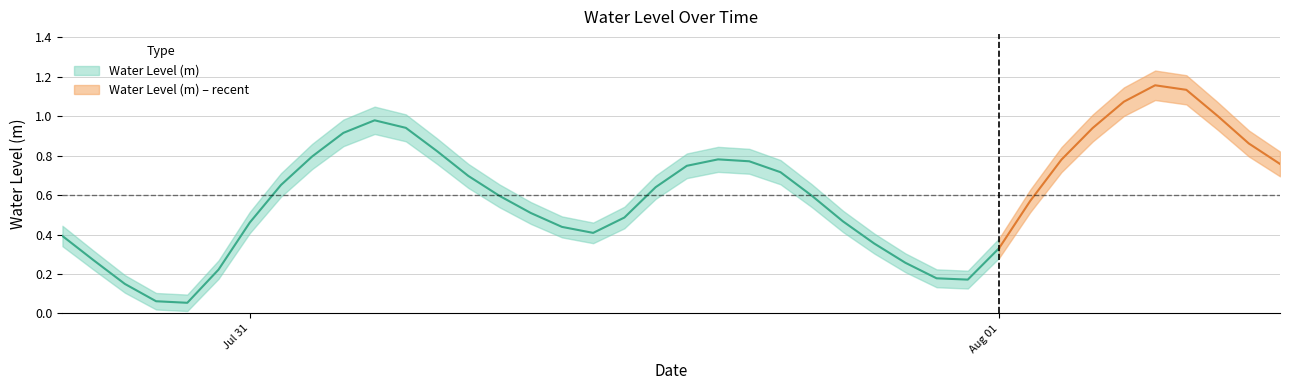

What is the difference between the maximum and minimum values?

1.1